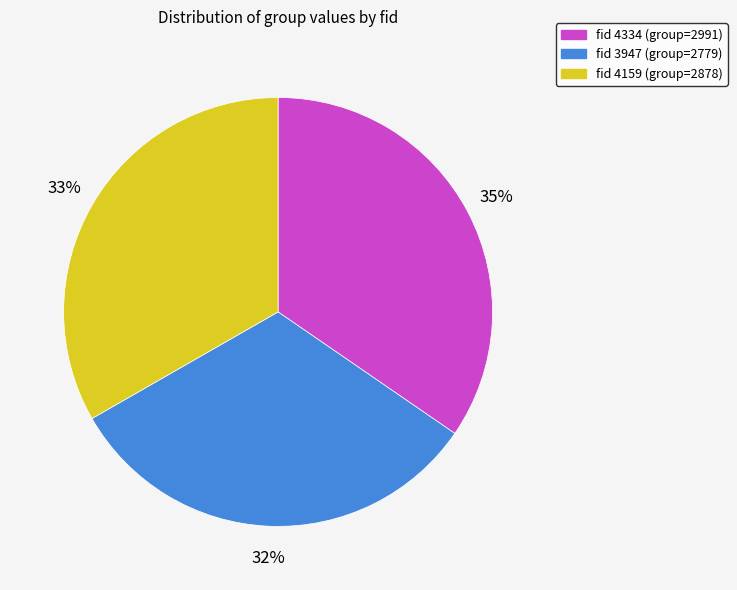

To the nearest percent, what is the average slice percentage?

33%